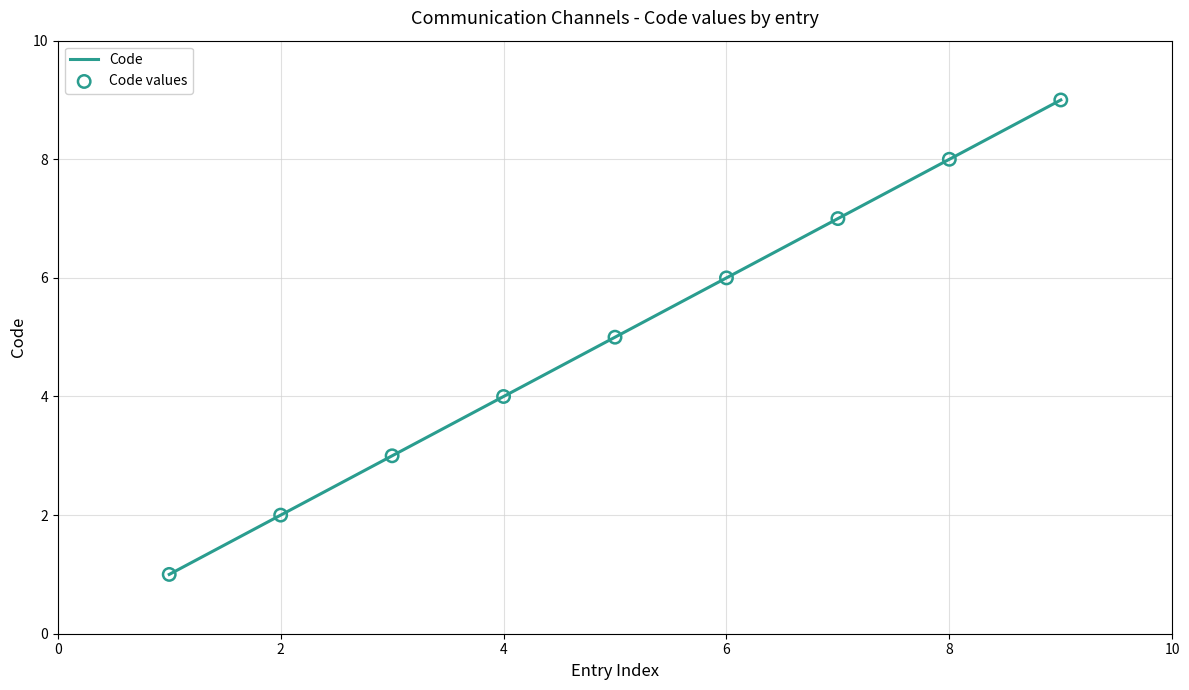

What is the difference between the maximum and minimum values?

8